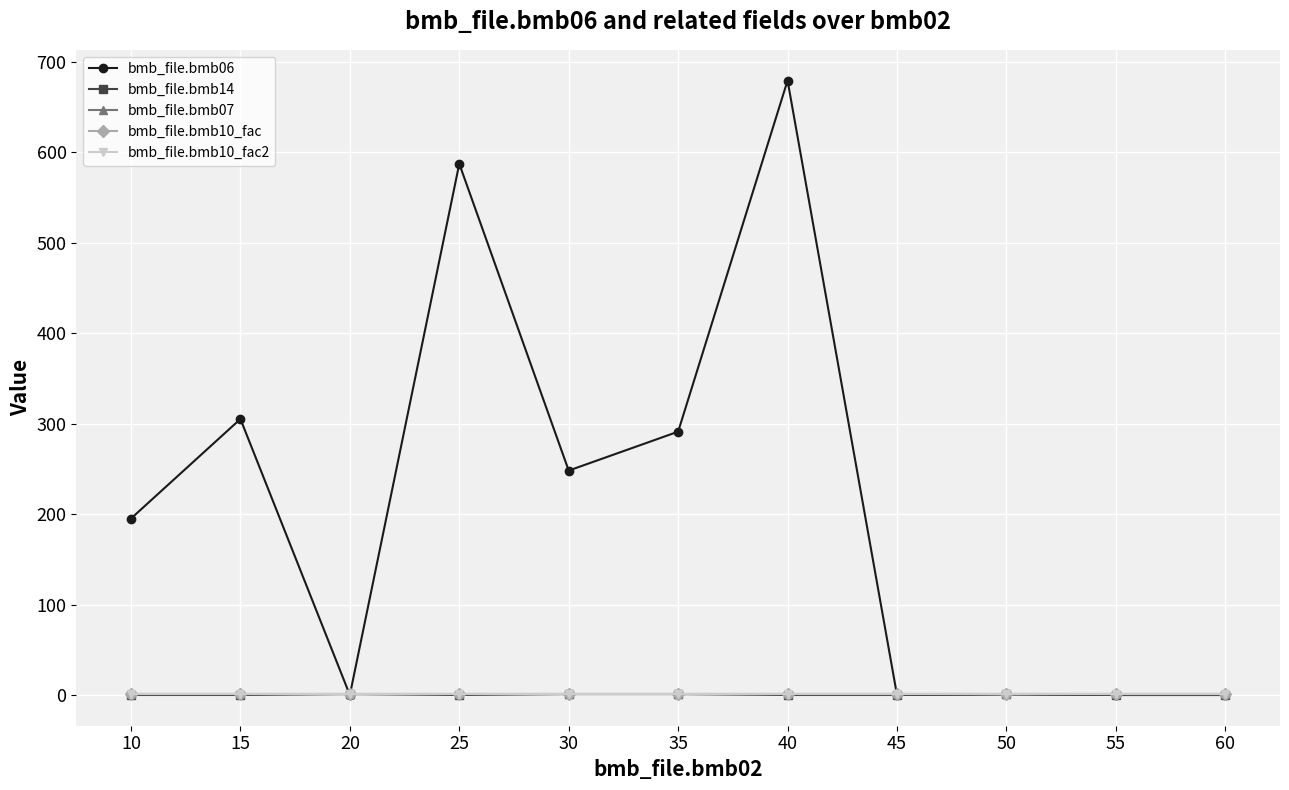

Which series has the widest spread of values?

bmb_file.bmb06